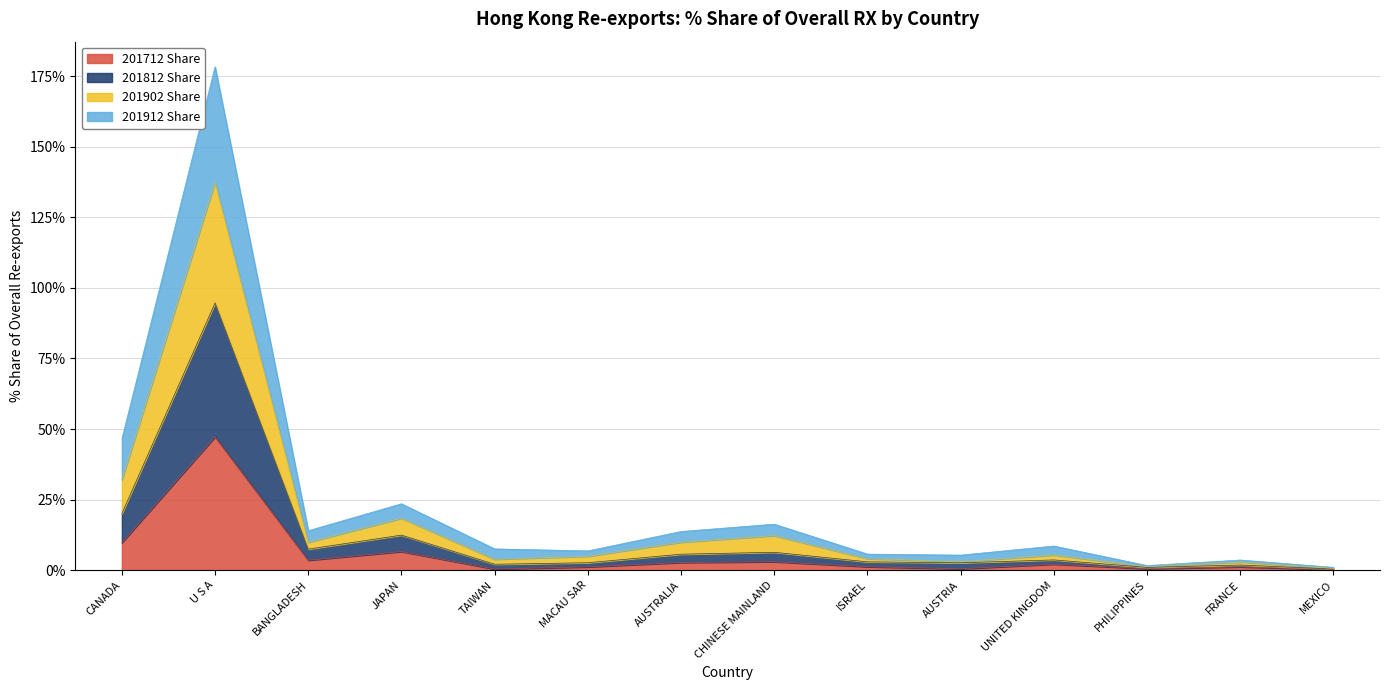

At which category is the sum across all series the highest?

U S A